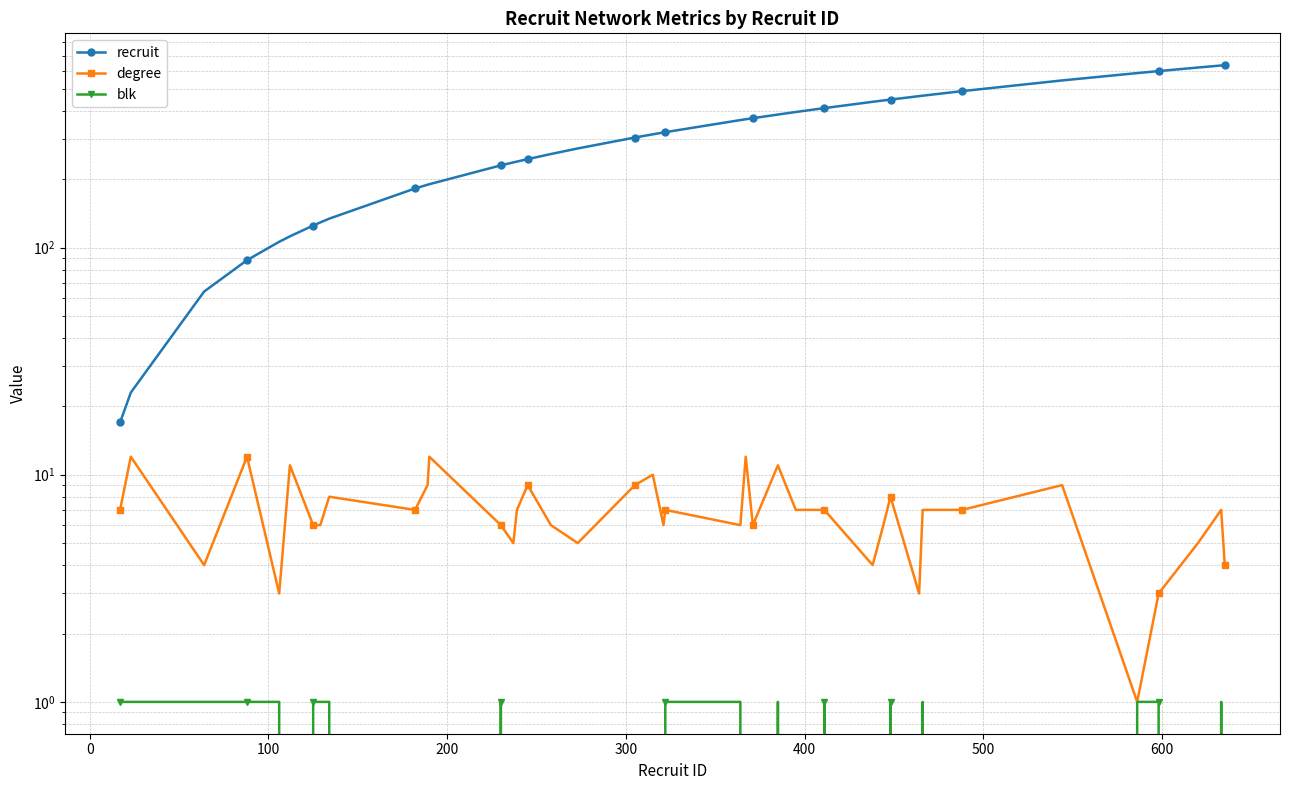

True or false: blk has more than 2 interior local peaks.

True